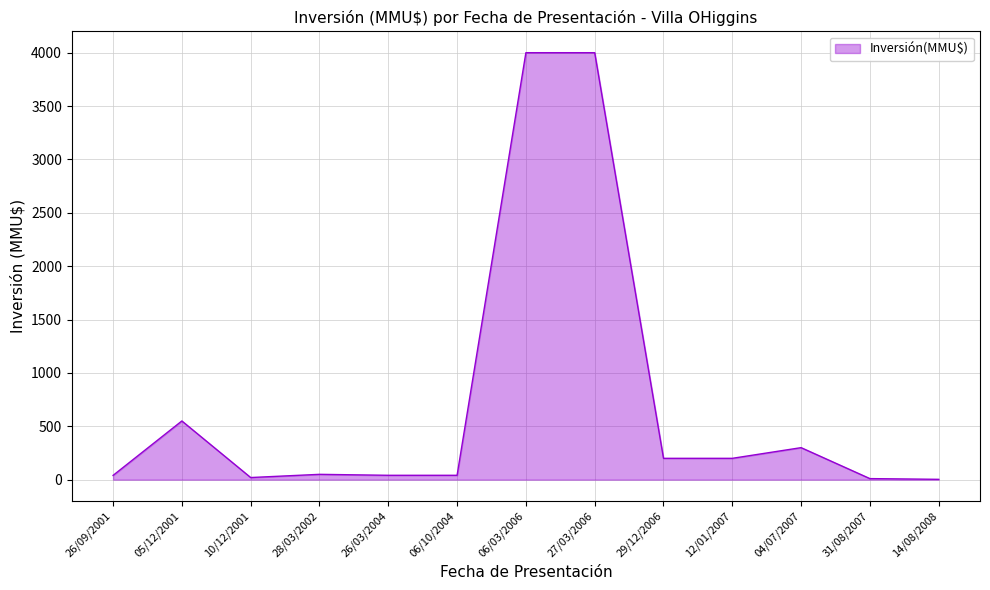

What is the greatest value displayed?

4000.0